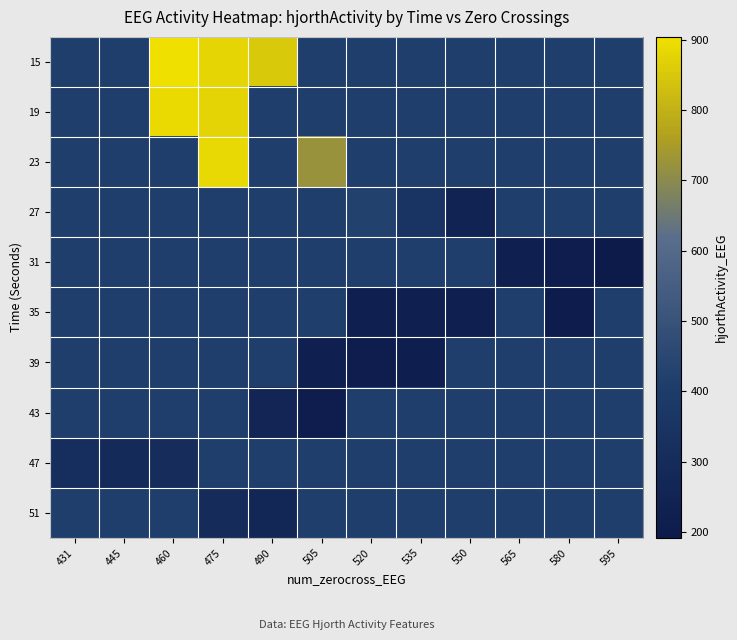

At which category is the sum across all series the highest?

475